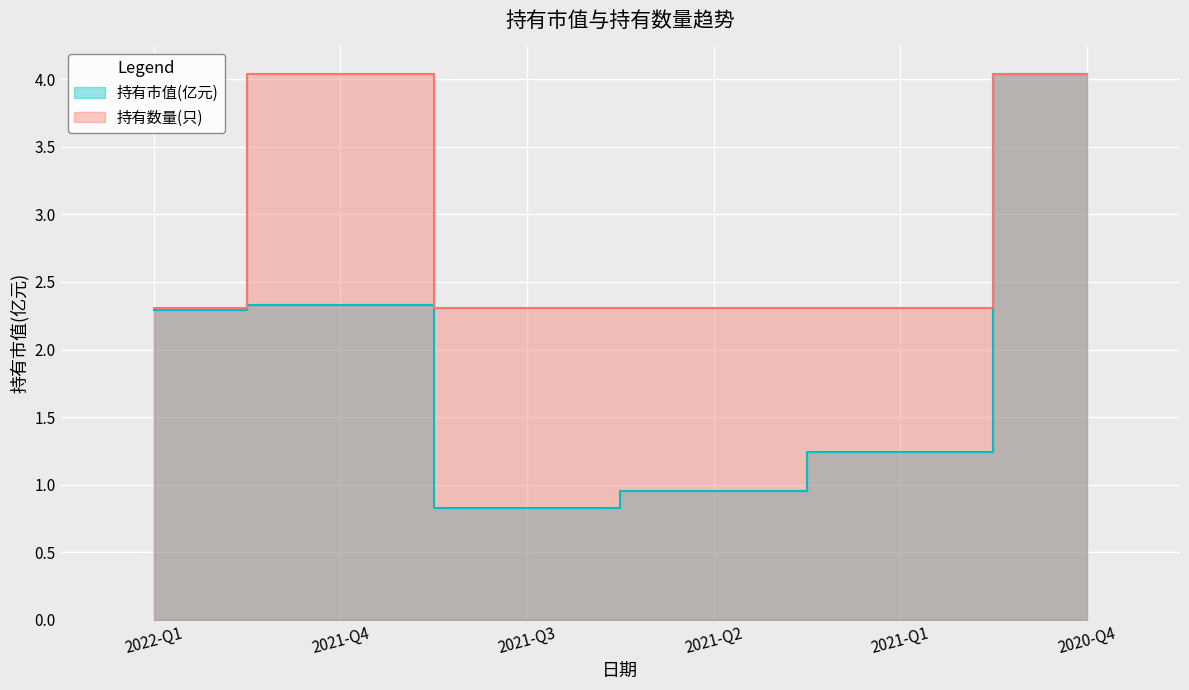

At which label is 持有市值(亿元) closest to 2?

2022-Q1